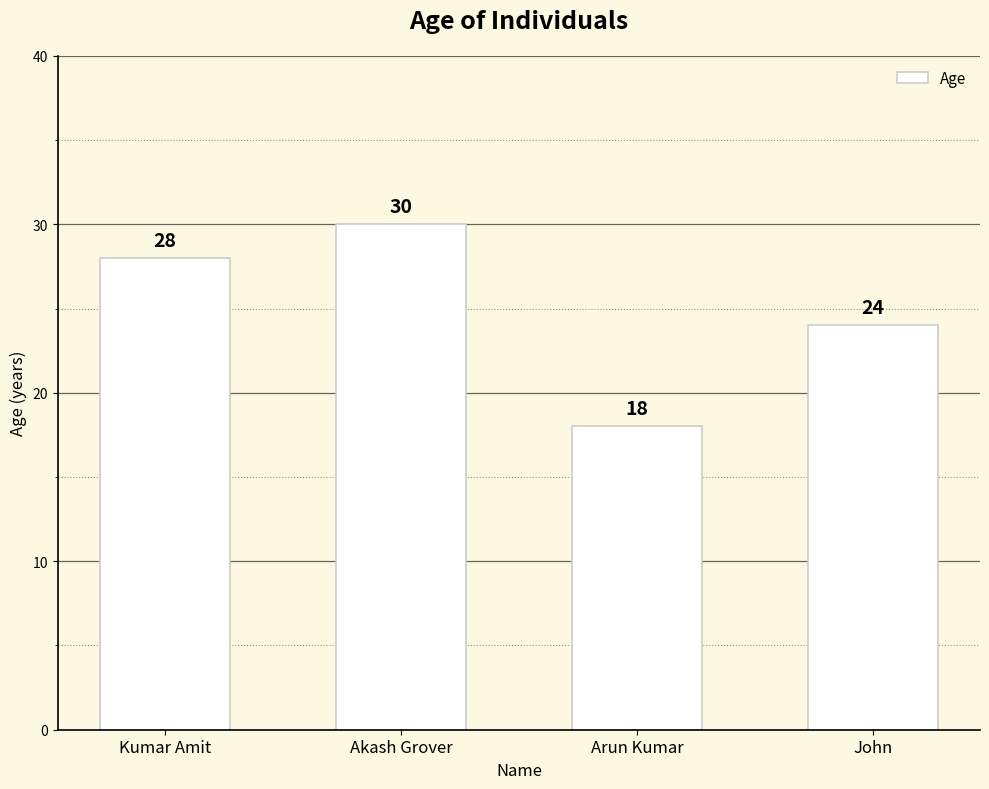

How many series are shown in this chart?

1